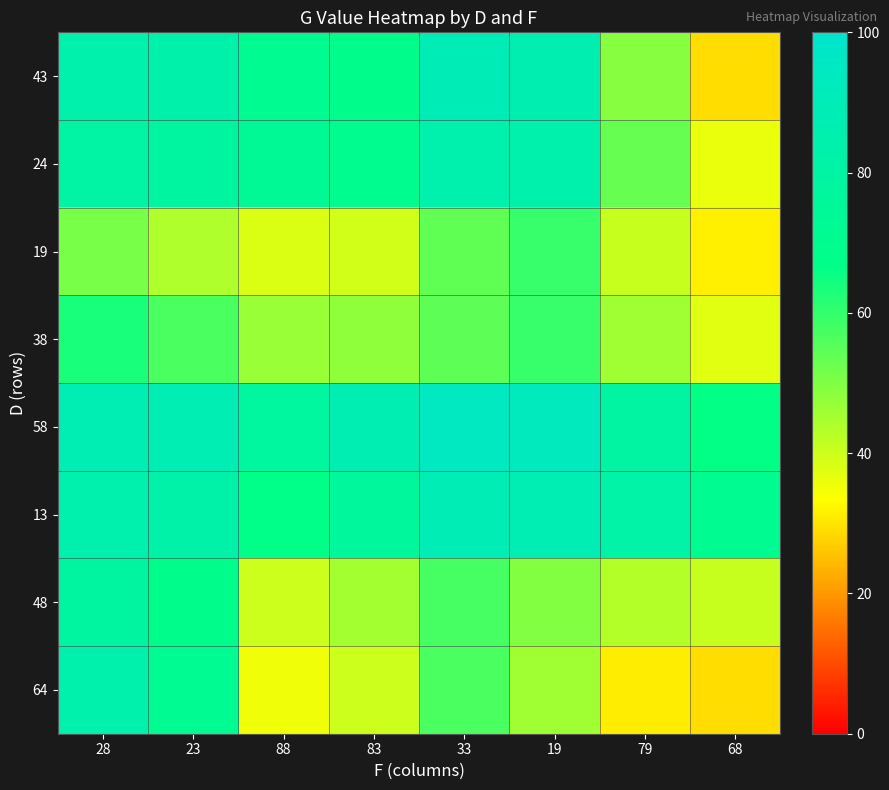

What is the total value across all series at 33?

581.0